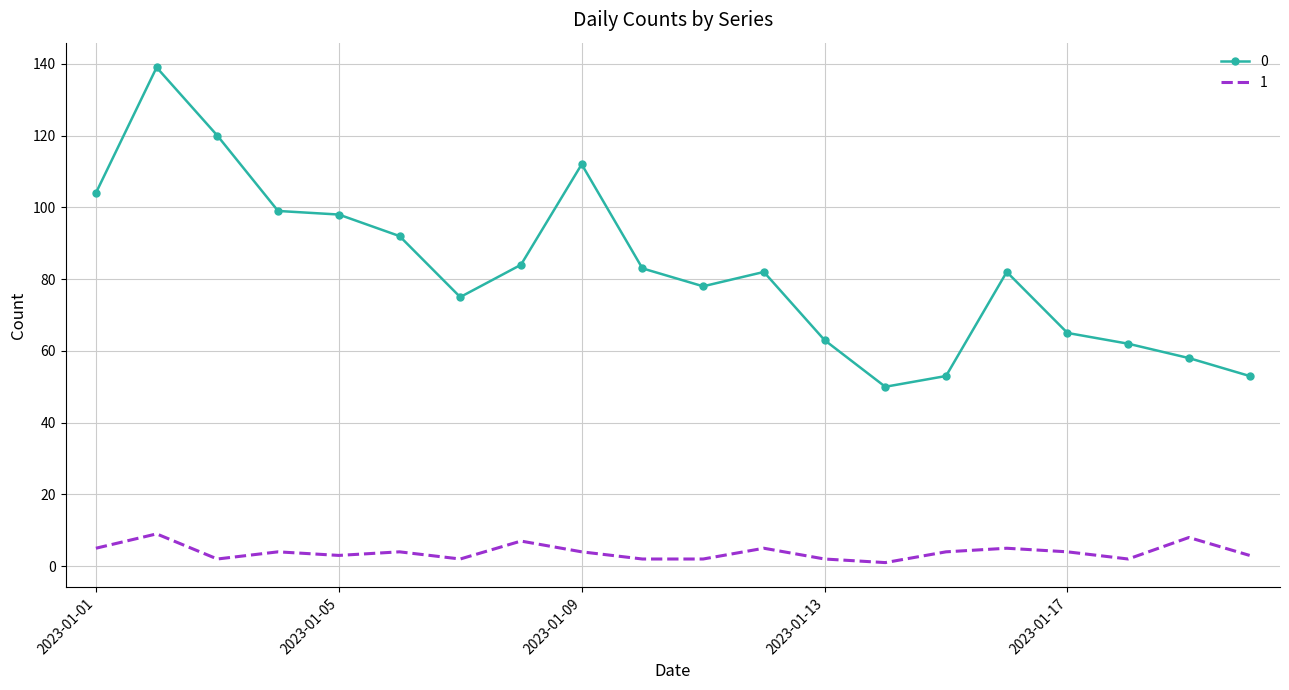

What is the greatest value displayed?

139